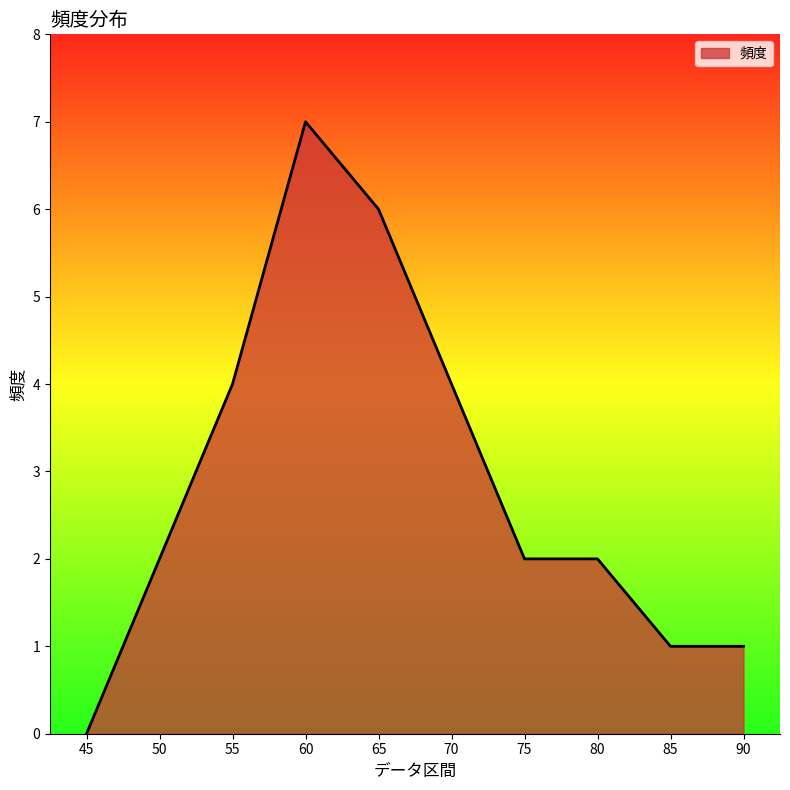

How many distinct data groups are displayed?

1